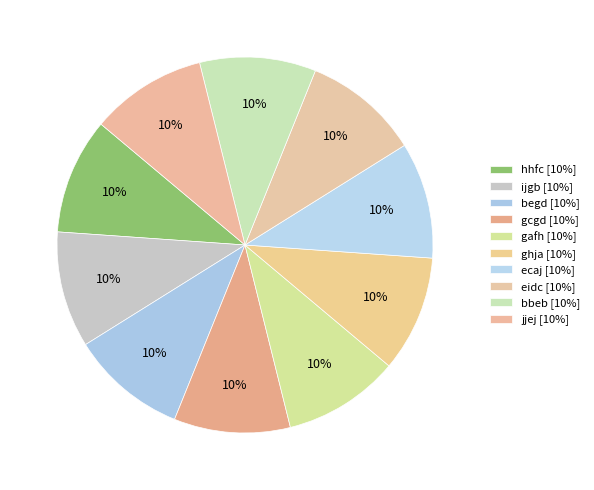

Which slice is the smallest?

jjej